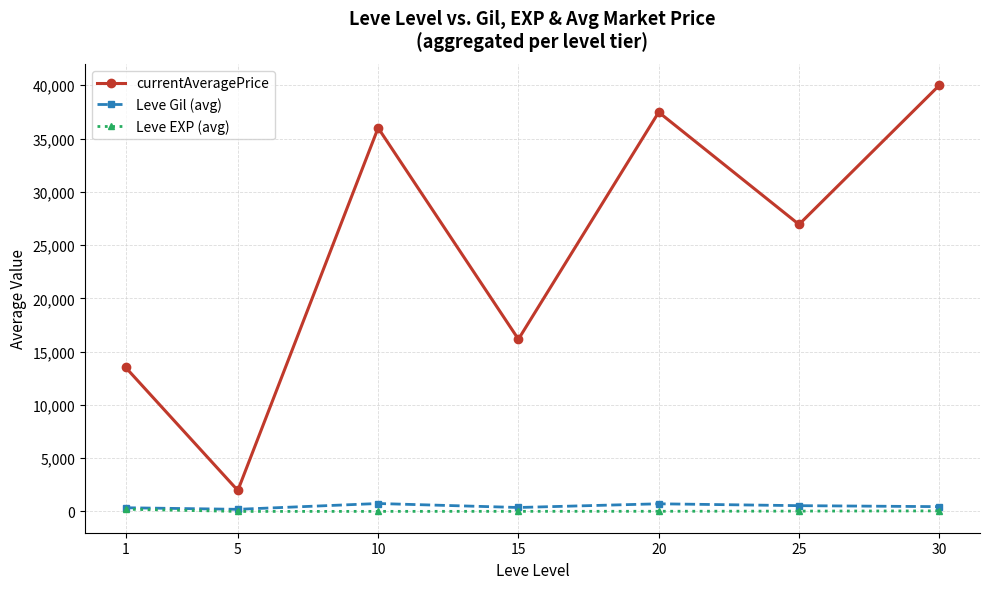

What is the spread (max minus min) of values at 15?

16153.1